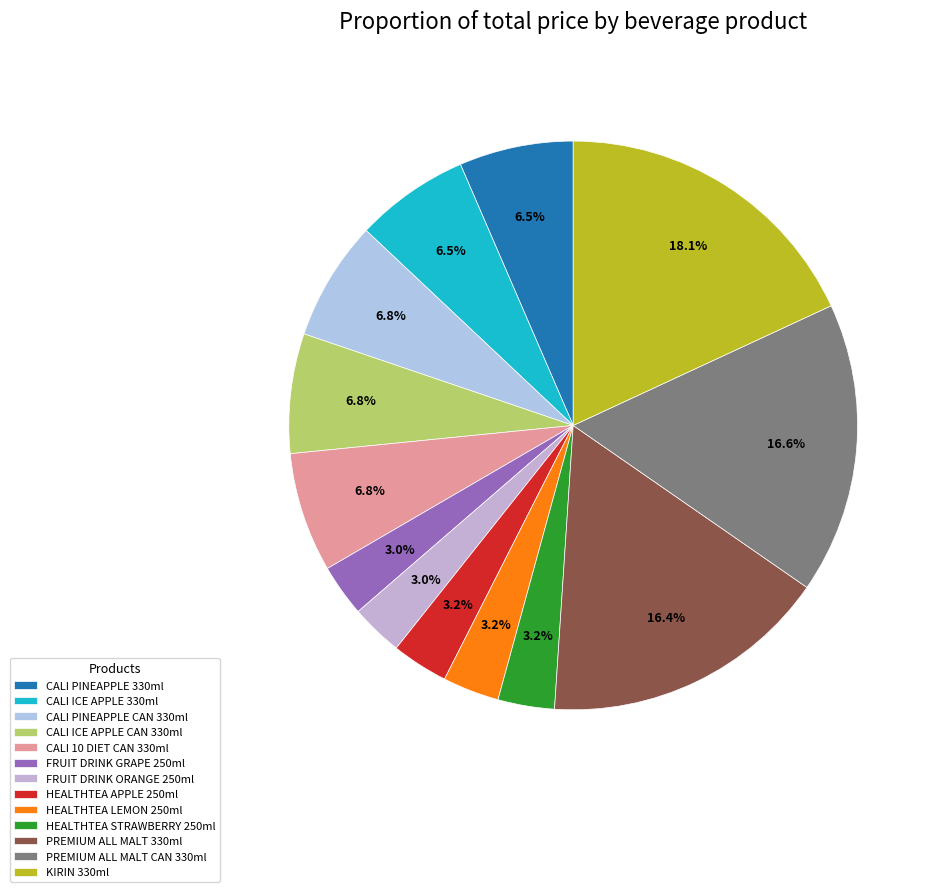

What percentage is NOT represented by CALI ICE APPLE 330ml?

93.5%